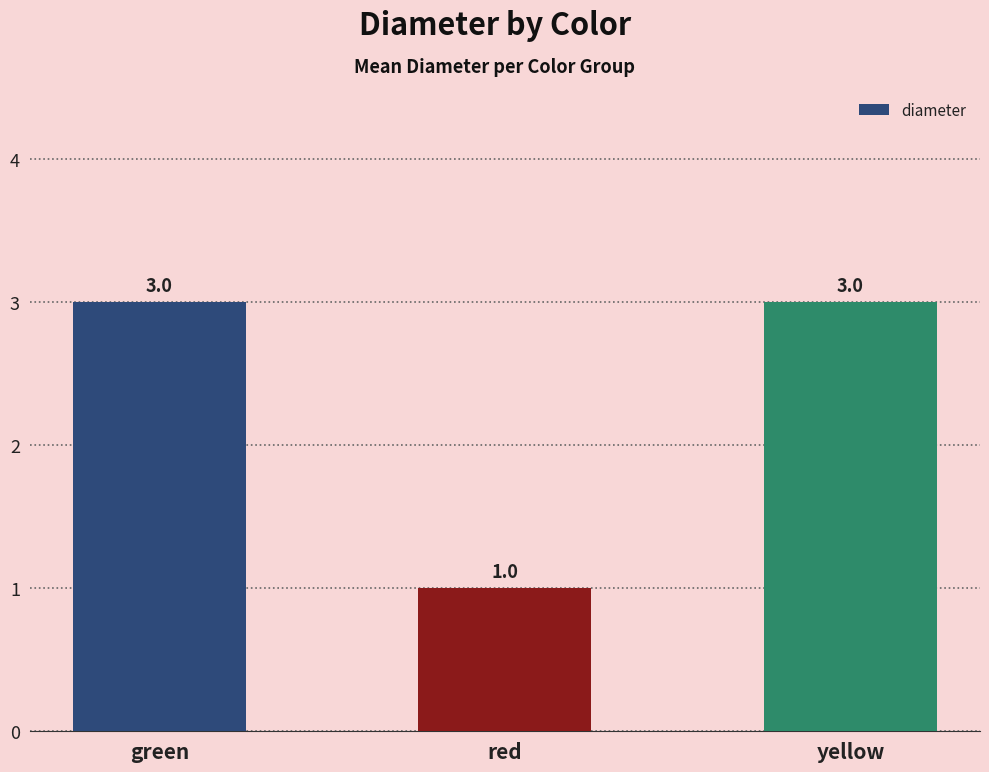

What is the ratio of the value at green to the value at yellow?

1.0